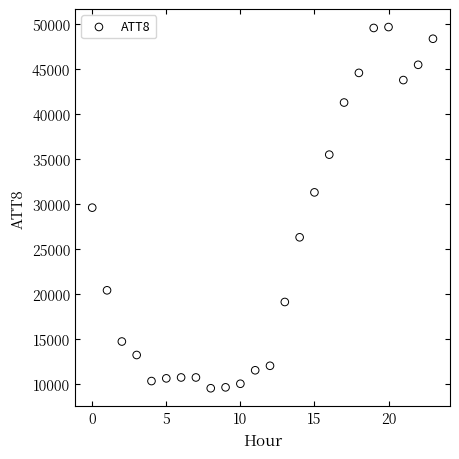

What is the range of Y values (max minus min)?

40200